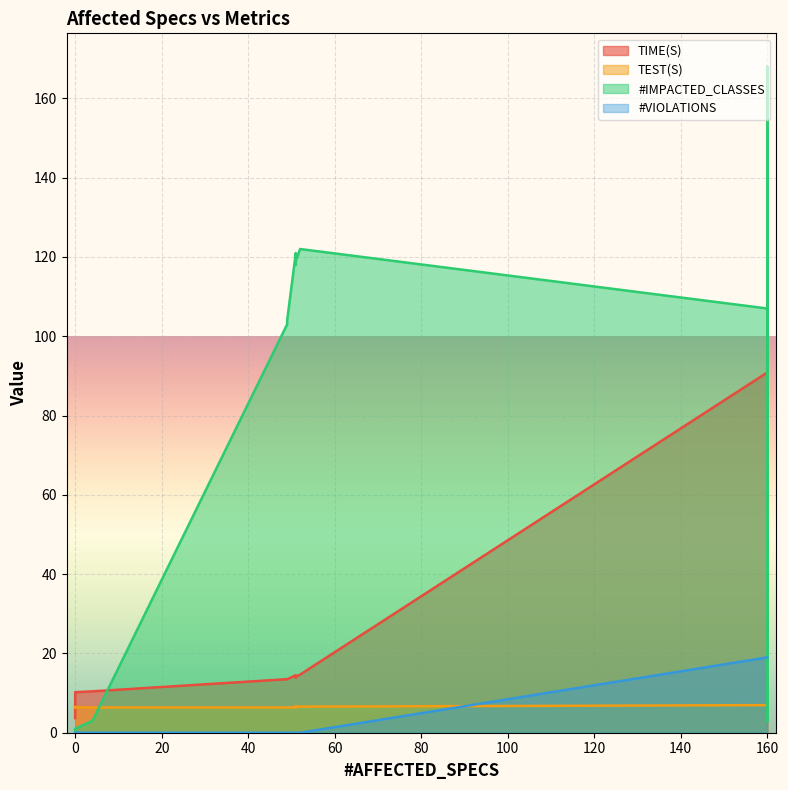

What is the greatest value displayed?

168.0